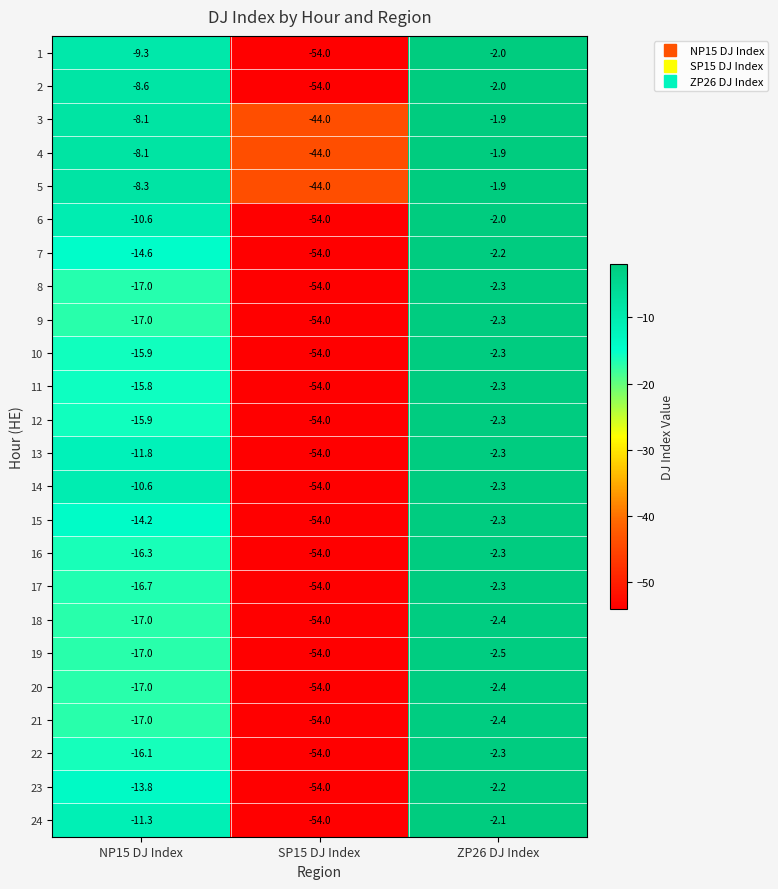

What is the sum of all 3 values?

-54.0